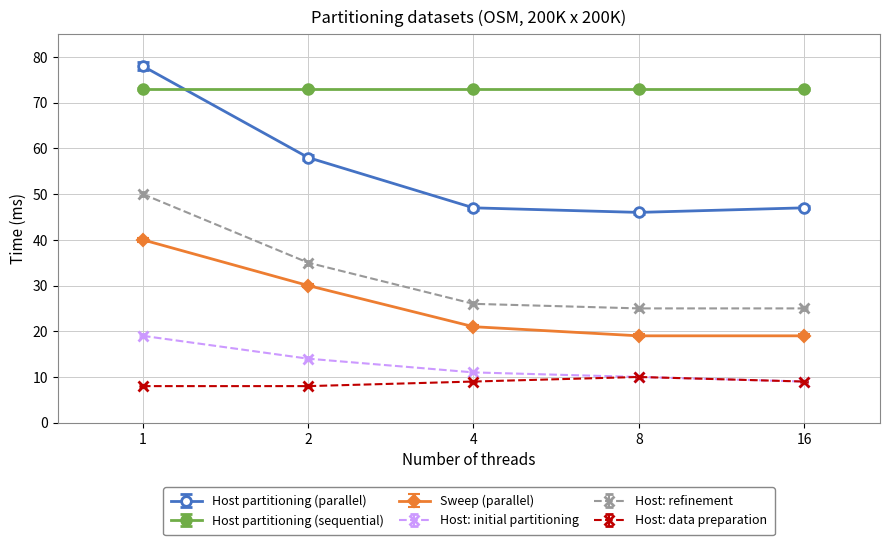

Reading left to right, what are all the values shown in this chart?

Host partitioning (parallel): 78	58	47	46	47
Host partitioning (sequential): 73	73	73	73	73
Sweep (parallel): 40	30	21	19	19
Host: initial partitioning: 19	14	11	10	9
Host: refinement: 50	35	26	25	25
Host: data preparation: 8	8	9	10	9